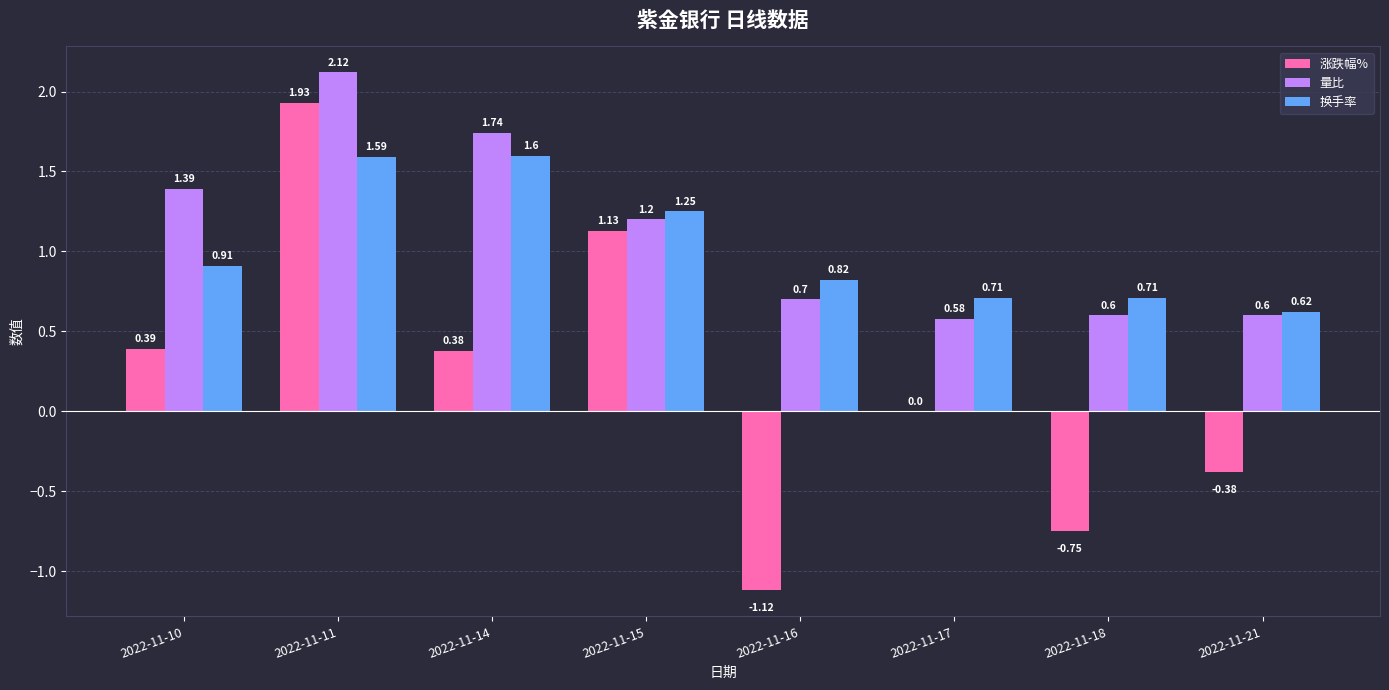

How many values in the 量比 series exceed 1?

4